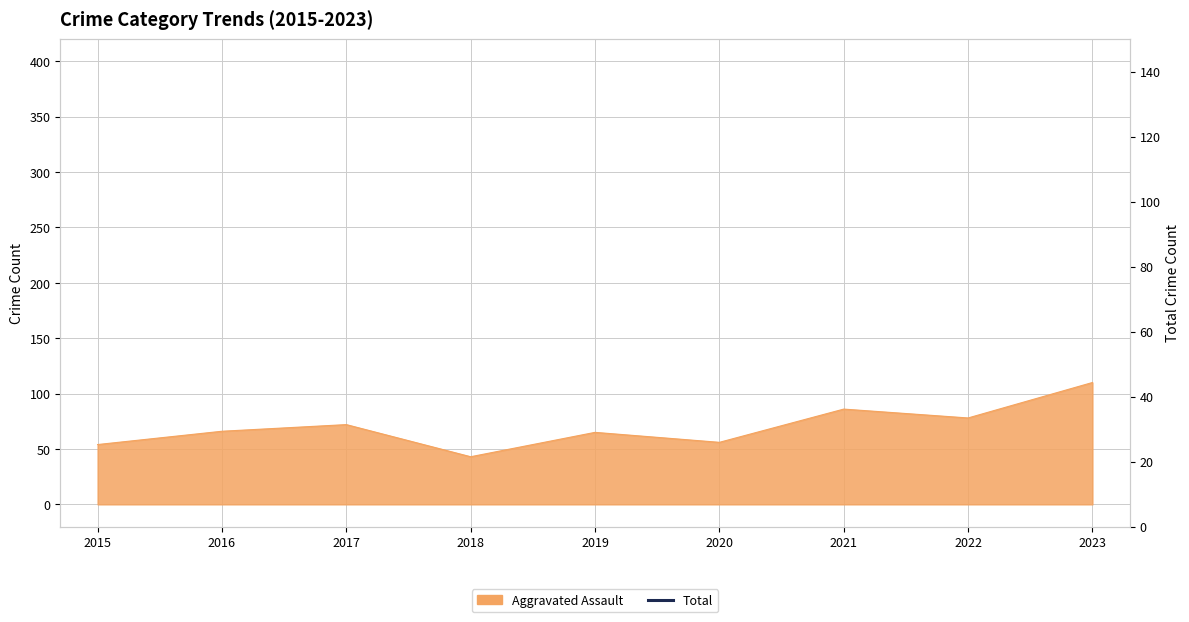

At which label does the data first exceed 304?

2016